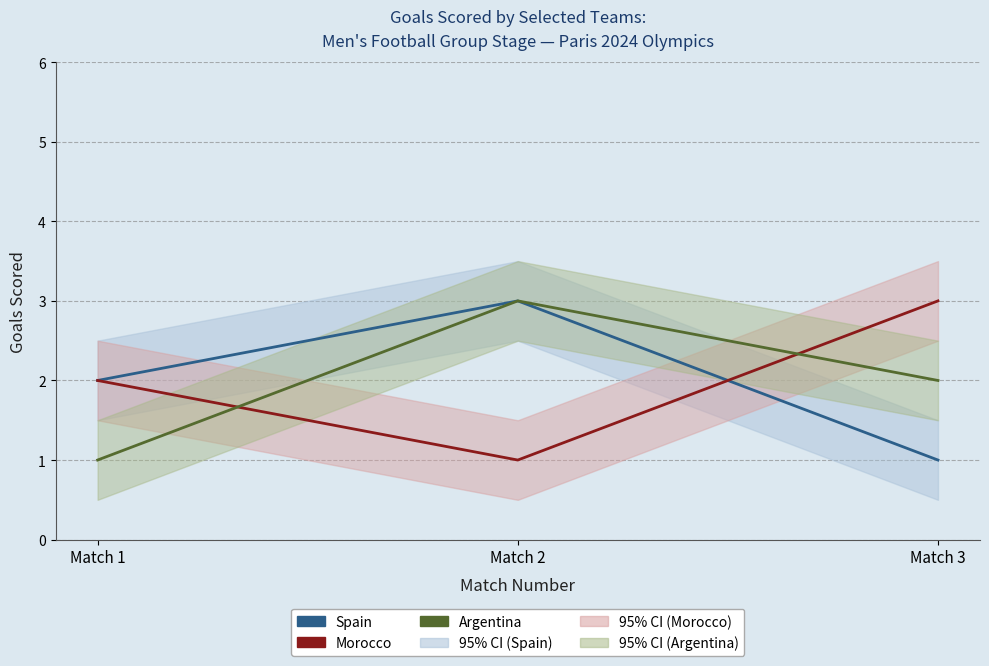

At which label is Argentina closest to 2?

Match 3